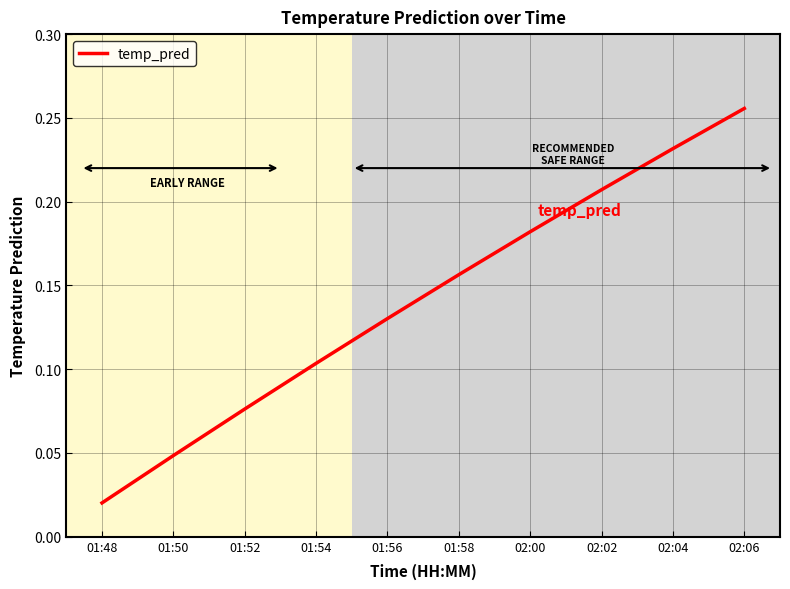

Which has a higher value, 01:56 or 01:54?

01:56